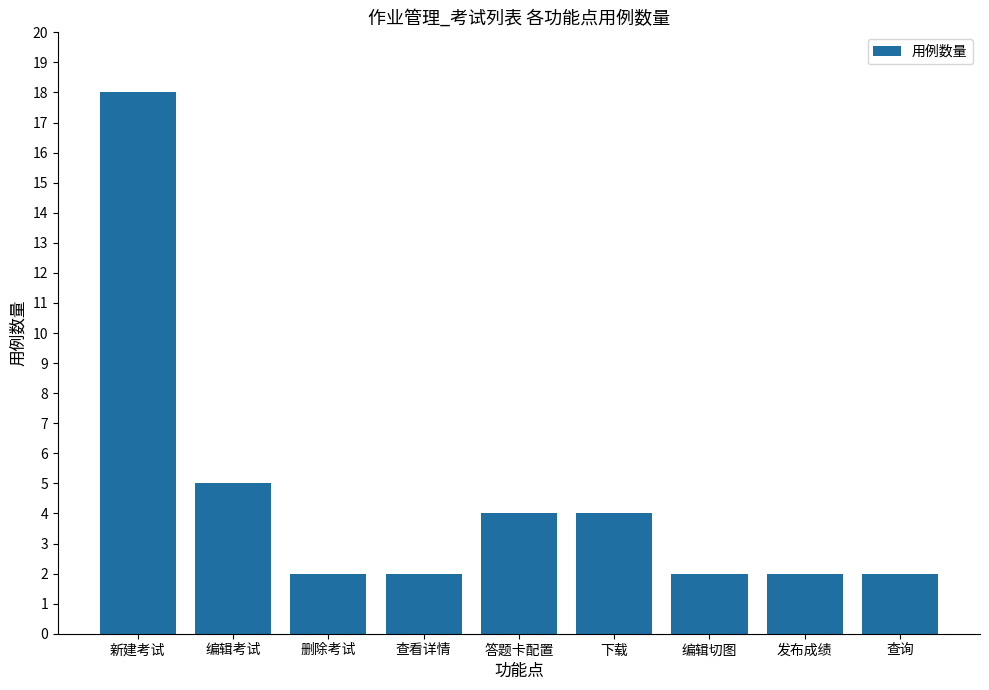

What is the label of the 6th bar from the left?

下载